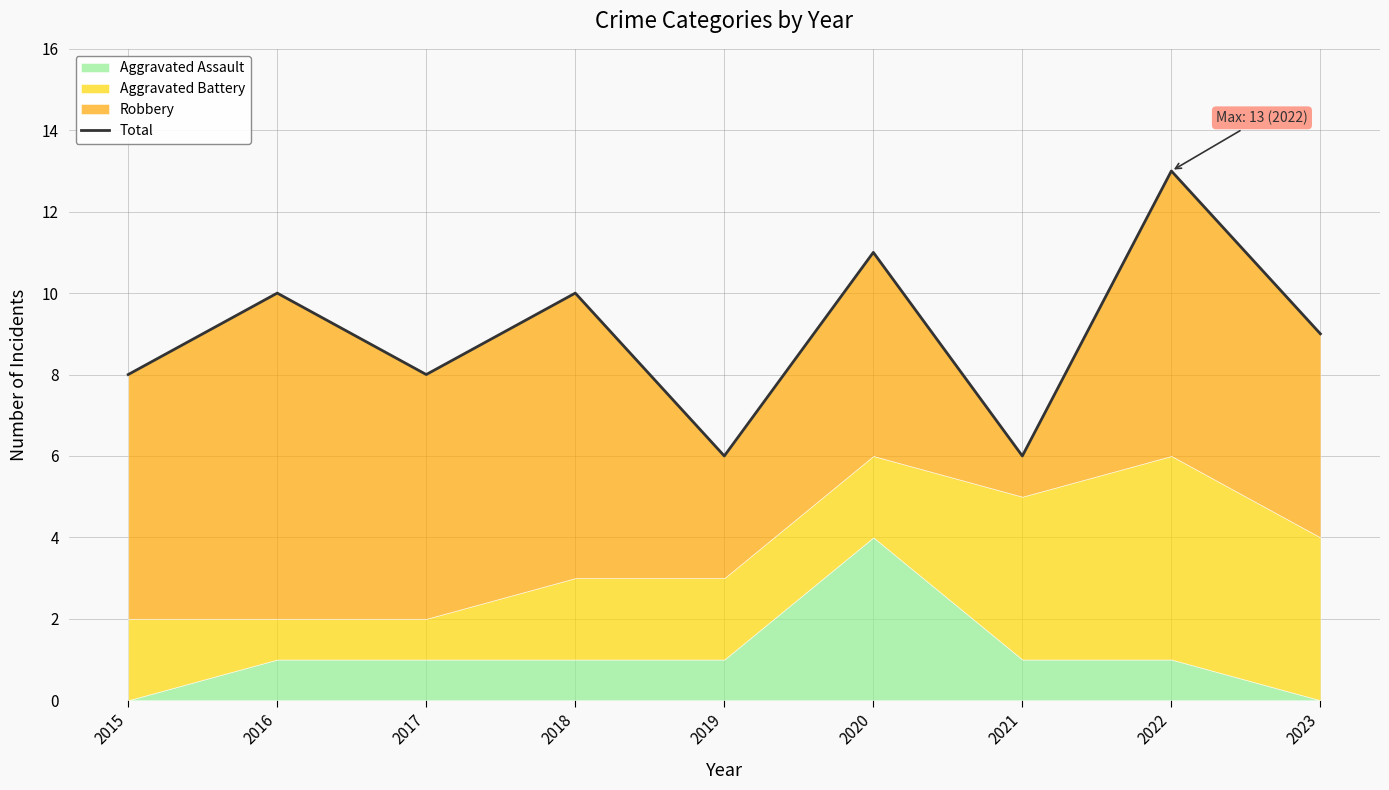

Which category has the lowest value across all series?

2019